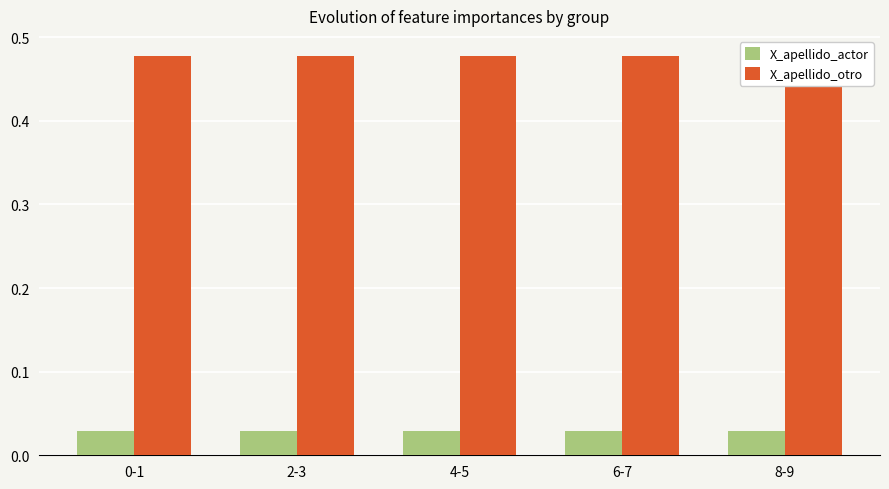

What is the label of the 5th bar from the right?

0-1